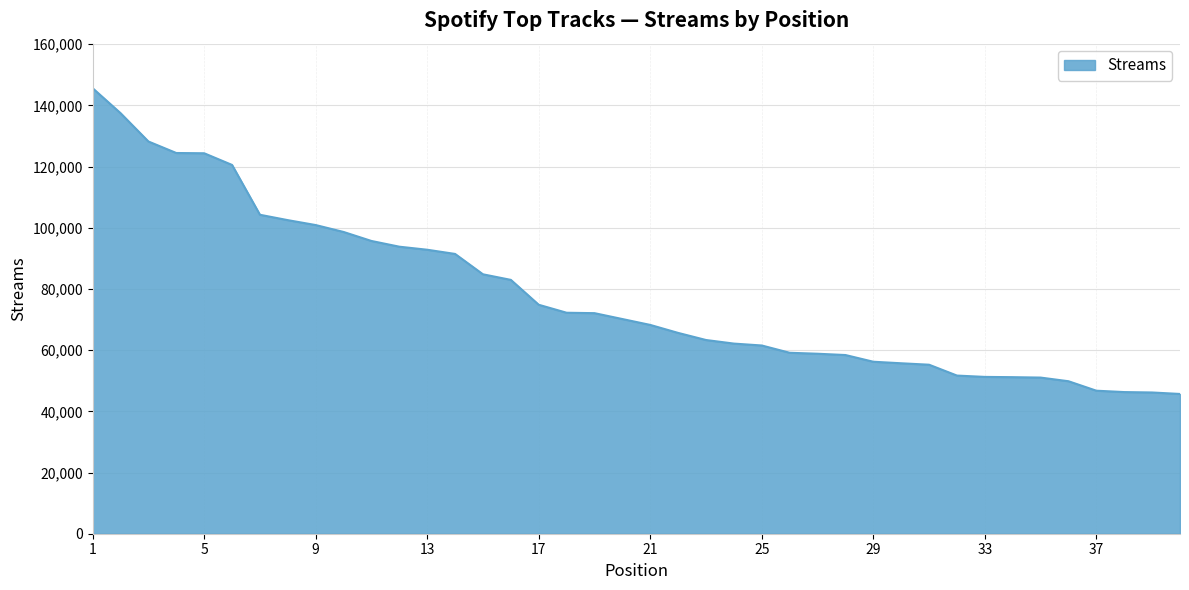

What is the maximum value shown in the chart?

145635